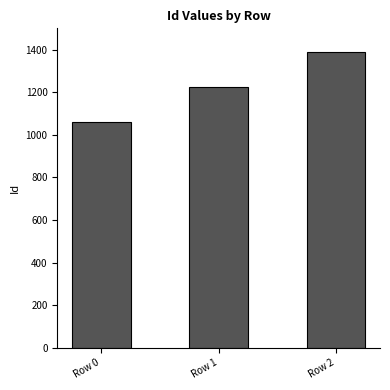

The chart shows a value of 534 at Row 2. True or false?

False